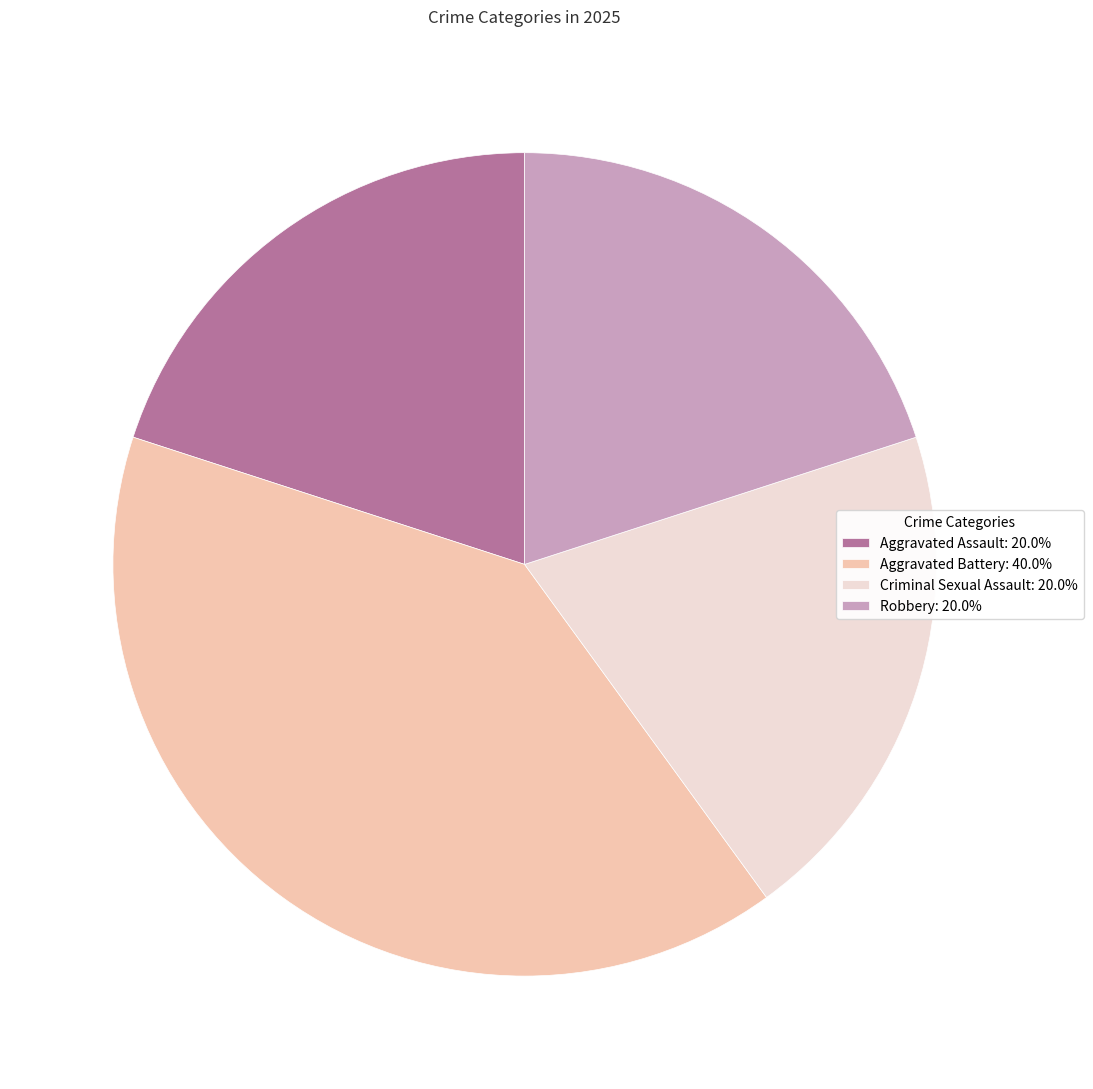

Is there a majority slice in this chart?

No